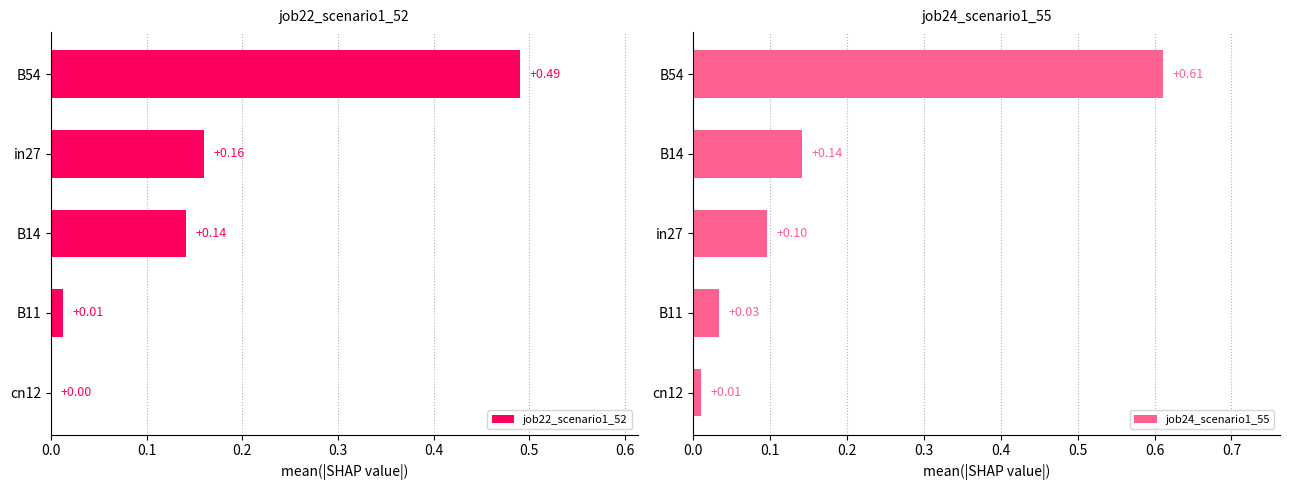

Between 0.2 and 0.4, which series saw the biggest shift?

job24_scenario1_55